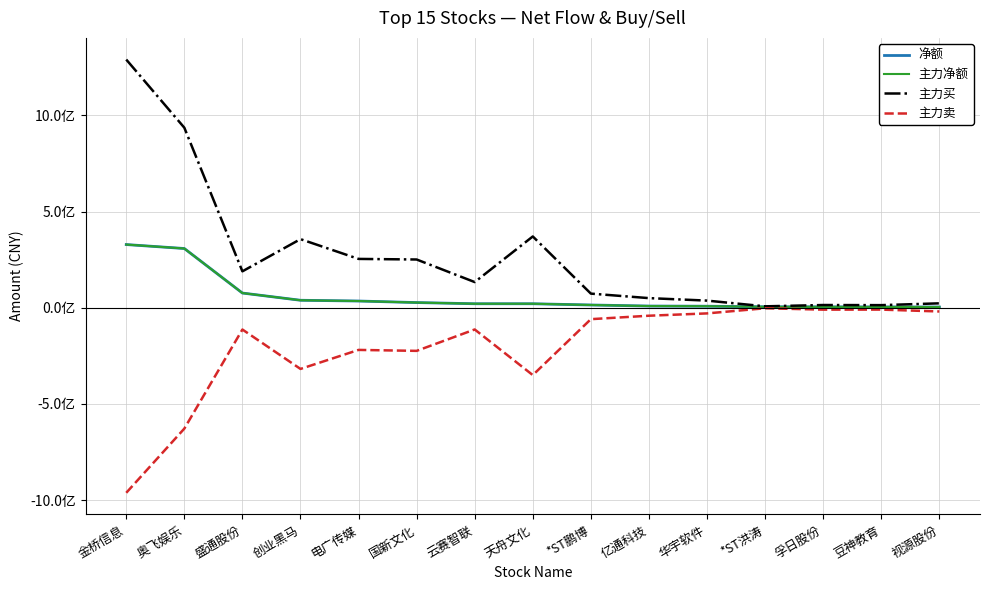

Does the chart have visible grid lines?

Yes